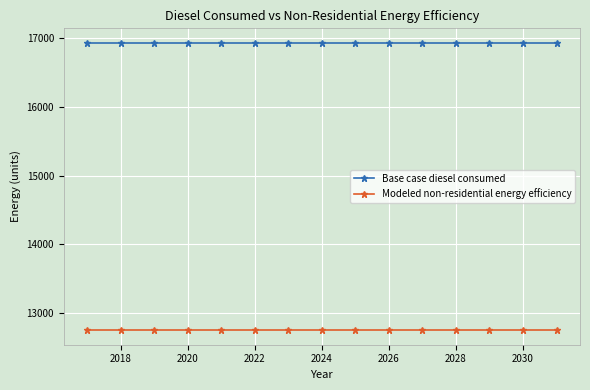

What are all the series names shown in the legend?

Base case diesel consumed, Modeled non-residential energy efficiency